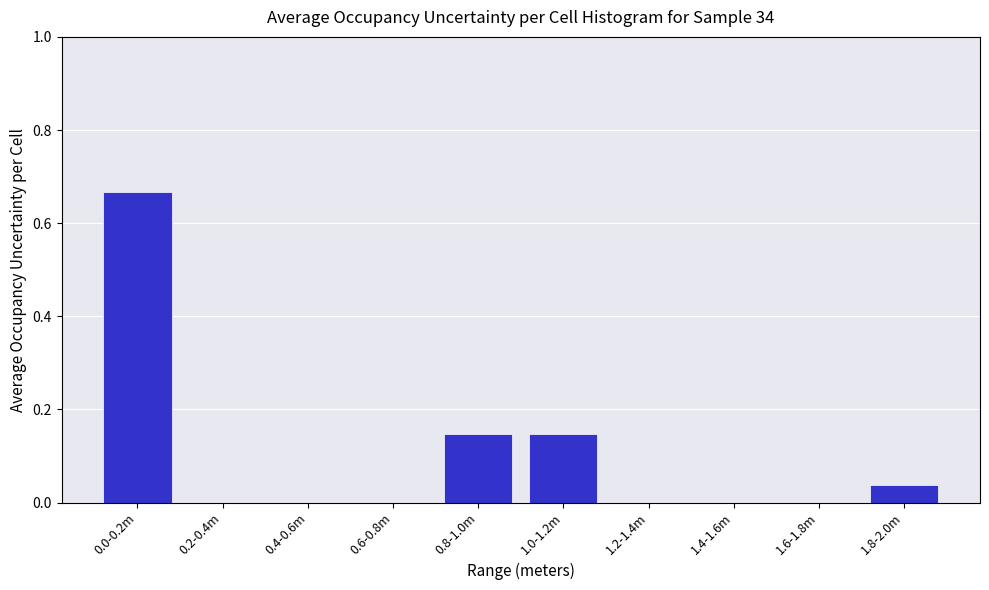

True or false: the data shows 0.4 at 0.2-0.4m.

False